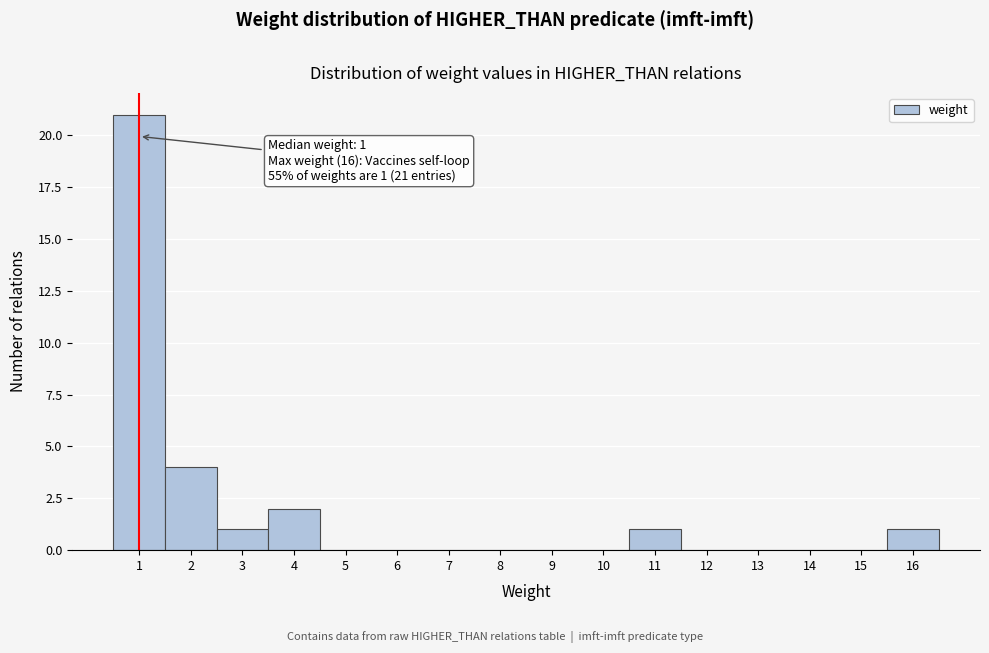

Over which range of the x-axis is the bar tallest?

0.5 to 1.5